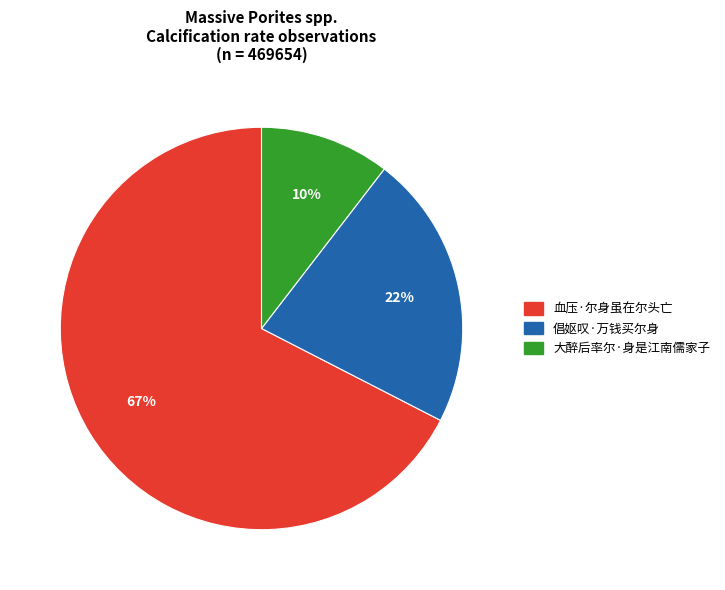

Between 倡妪叹·万钱买尔身 and 血压·尔身虽在尔头亡, which is larger?

血压·尔身虽在尔头亡